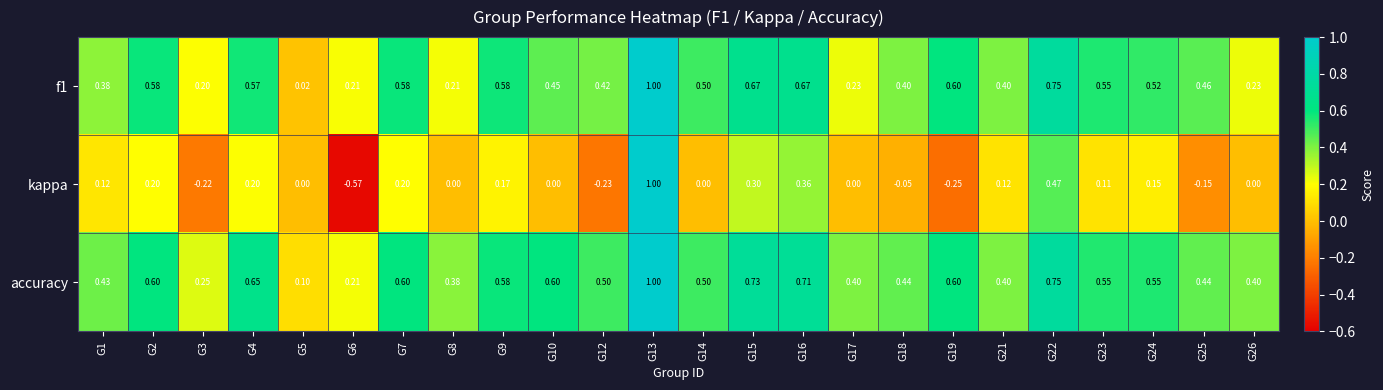

How many categories are shown in the chart?

24